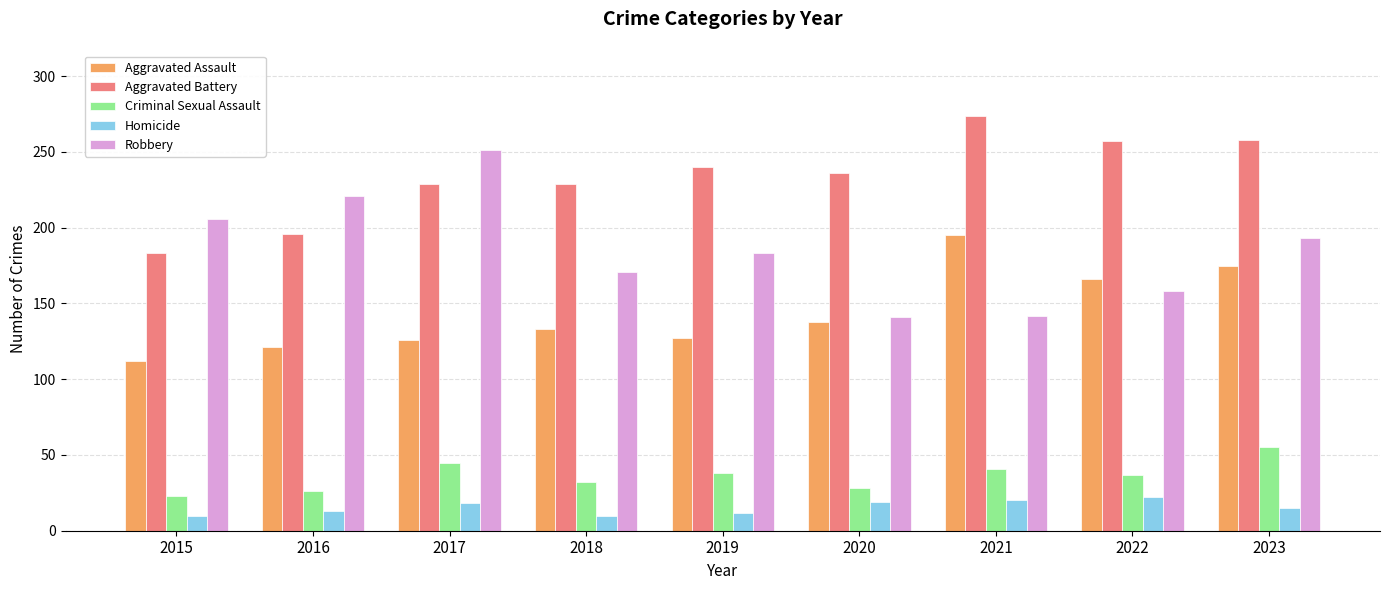

List the series in order of their peak value, lowest first.

Homicide, Criminal Sexual Assault, Aggravated Assault, Robbery, Aggravated Battery